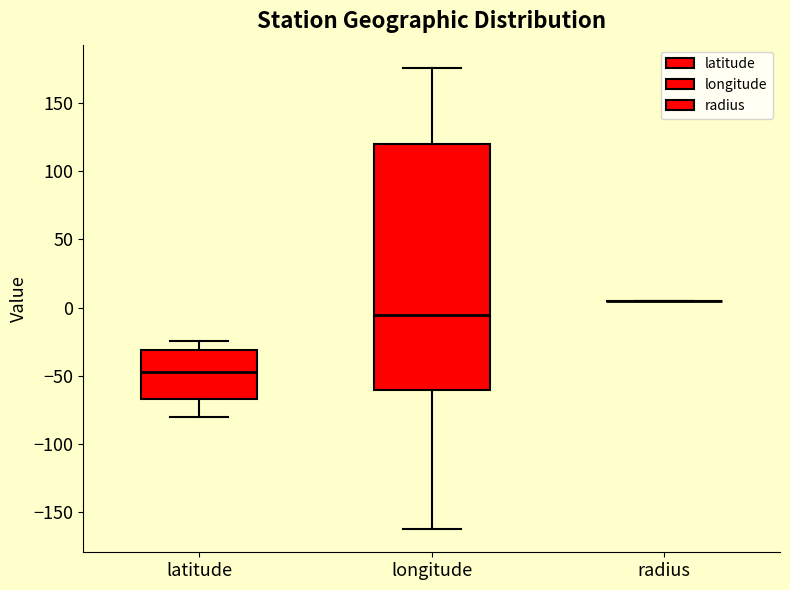

Where is the upper edge of the box for longitude on the y-axis? The values are not printed on the chart, so give them approximately, as read against the axis.

120